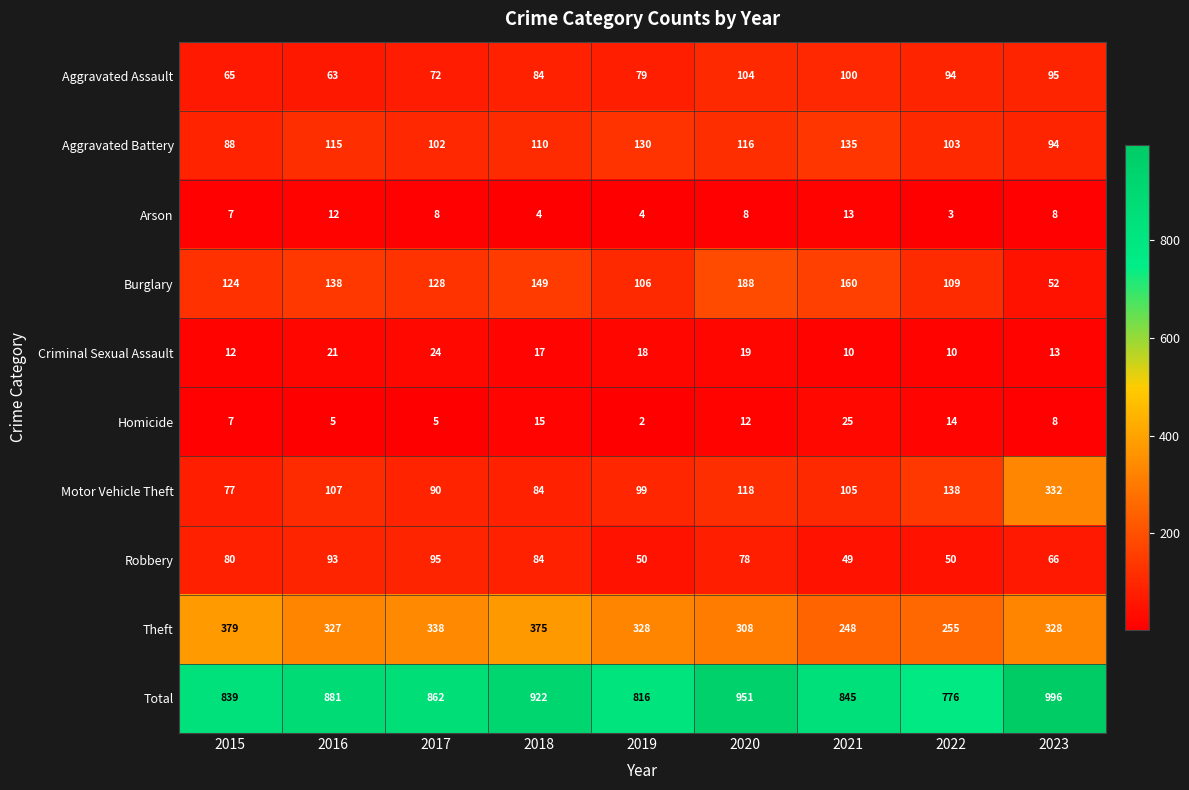

List the labels in order of Aggravated Battery value, smallest first.

2015, 2023, 2017, 2022, 2018, 2016, 2020, 2019, 2021